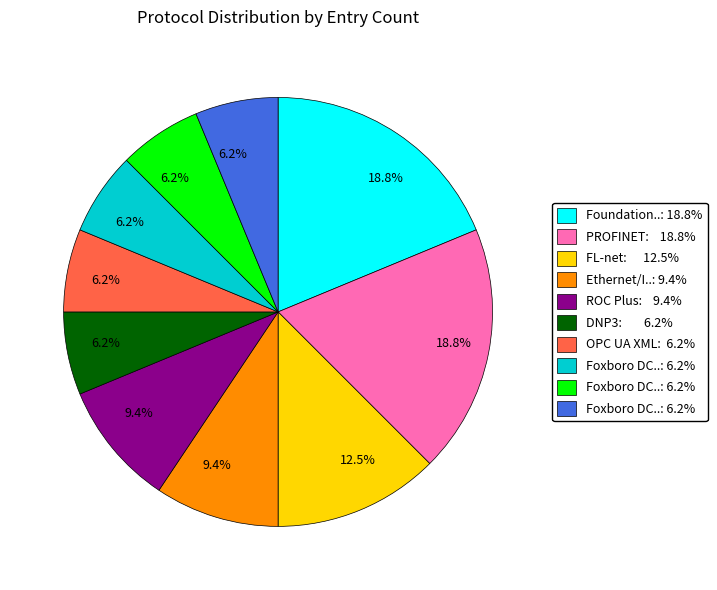

Is there any slice that represents more than half of the pie?

No